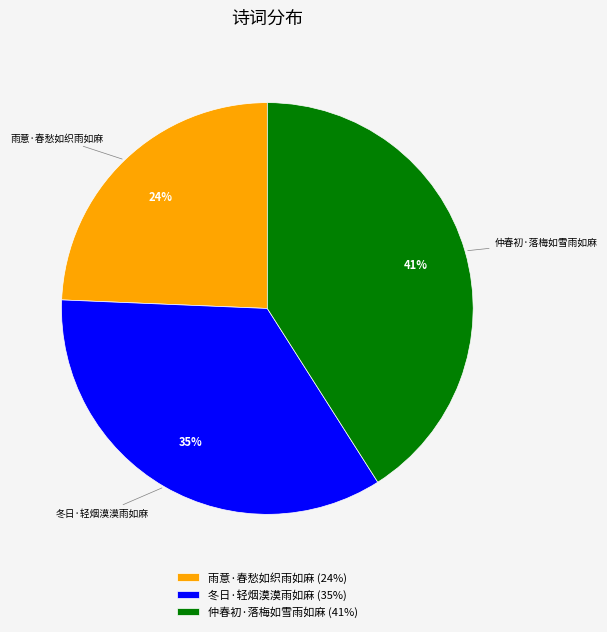

How many slices are in this pie chart?

3